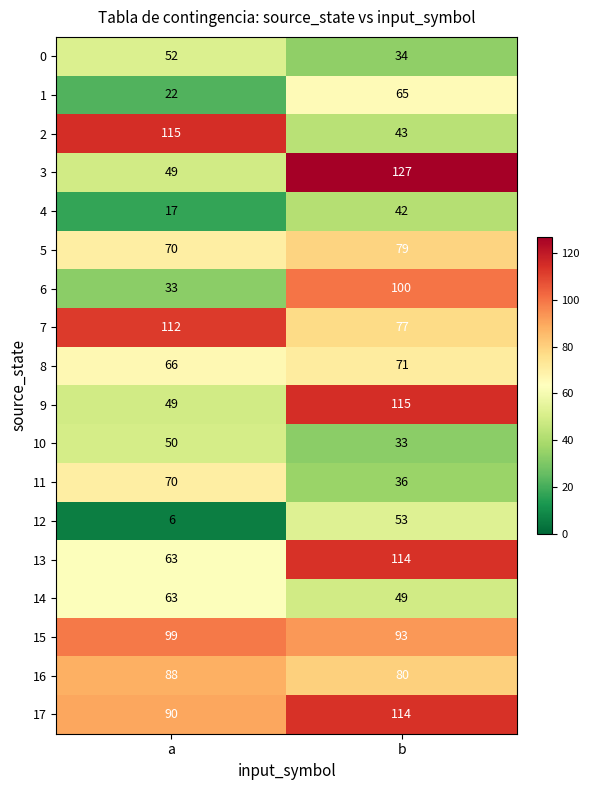

How many distinct data groups are displayed?

18